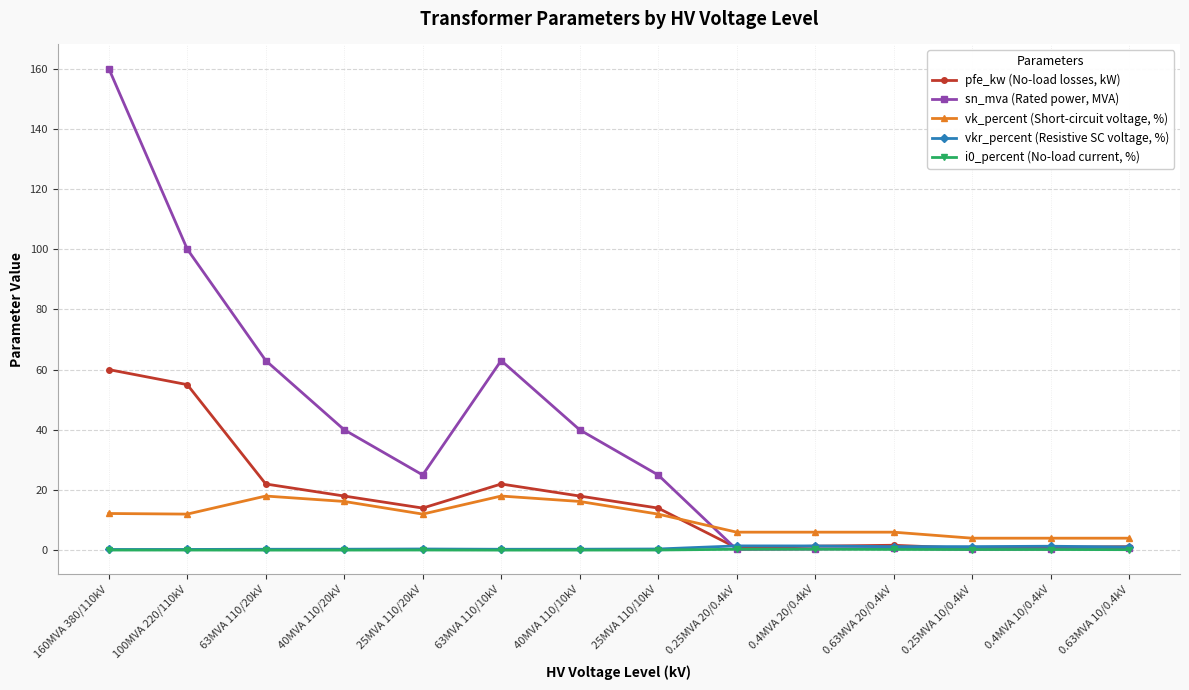

The vkr_percent (Resistive SC voltage, %) series shows 1.4 at 0.4MVA 20/0.4kV. True or false?

True